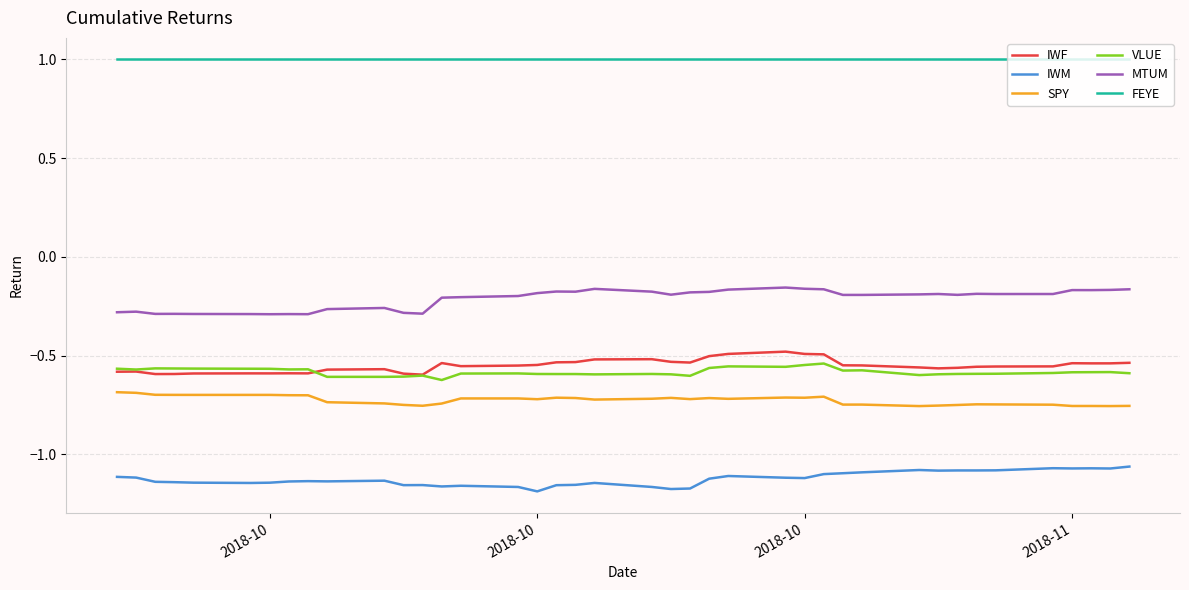

What is the maximum value shown in the chart?

1.0